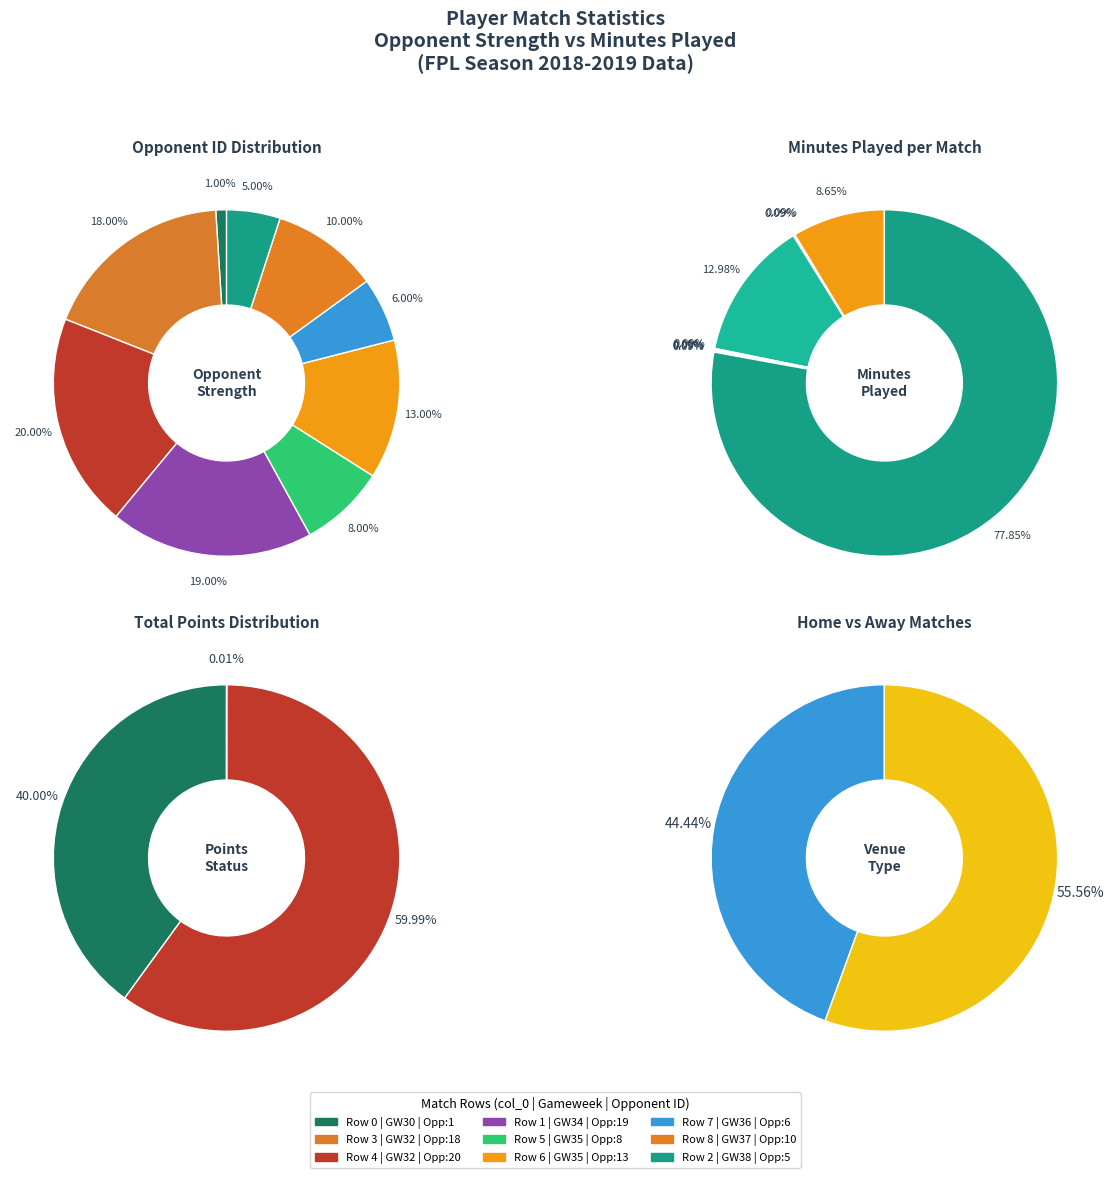

Is it true that 0 is 1% of the pie?

True